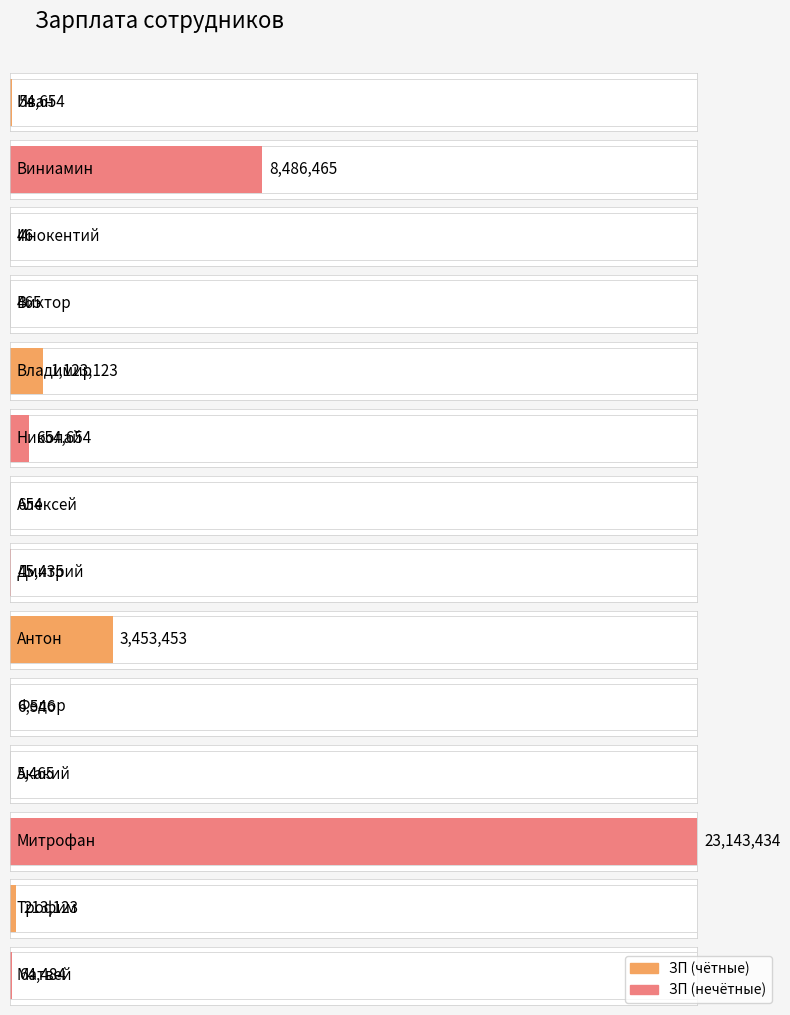

Where is the data nearest to the value 11571740?

Виниамин